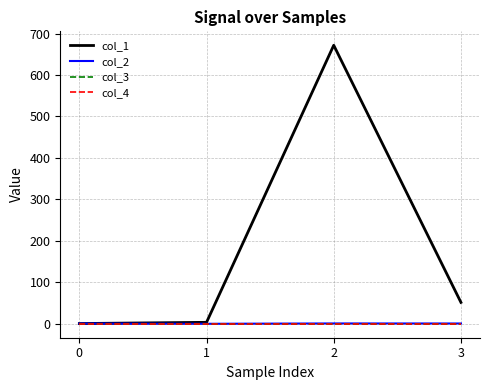

The col_2 series shows 0.0 at 0. True or false?

True